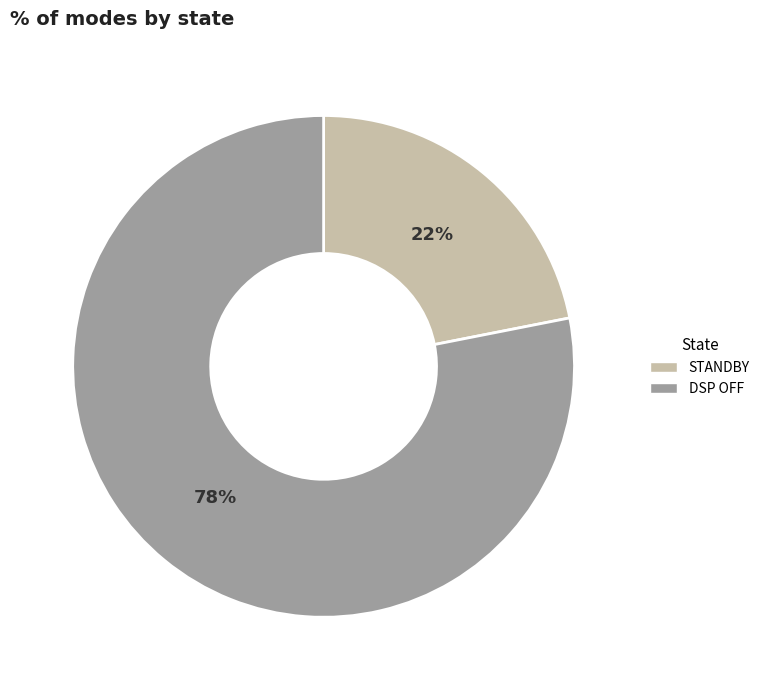

Rank the categories by value from highest to lowest.

DSP OFF, STANDBY